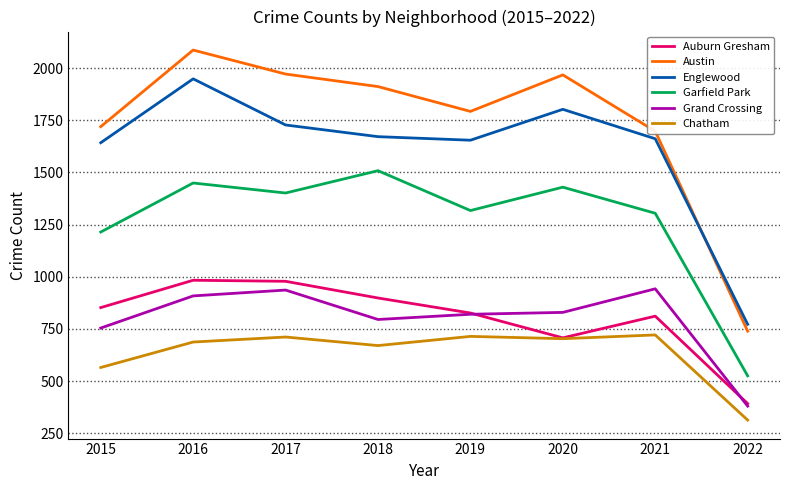

Which label corresponds to the largest value in the chart?

2016